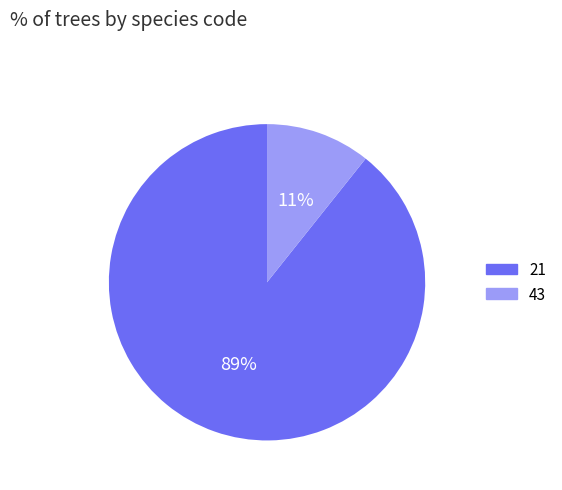

Between 21 and 43, which is larger?

21